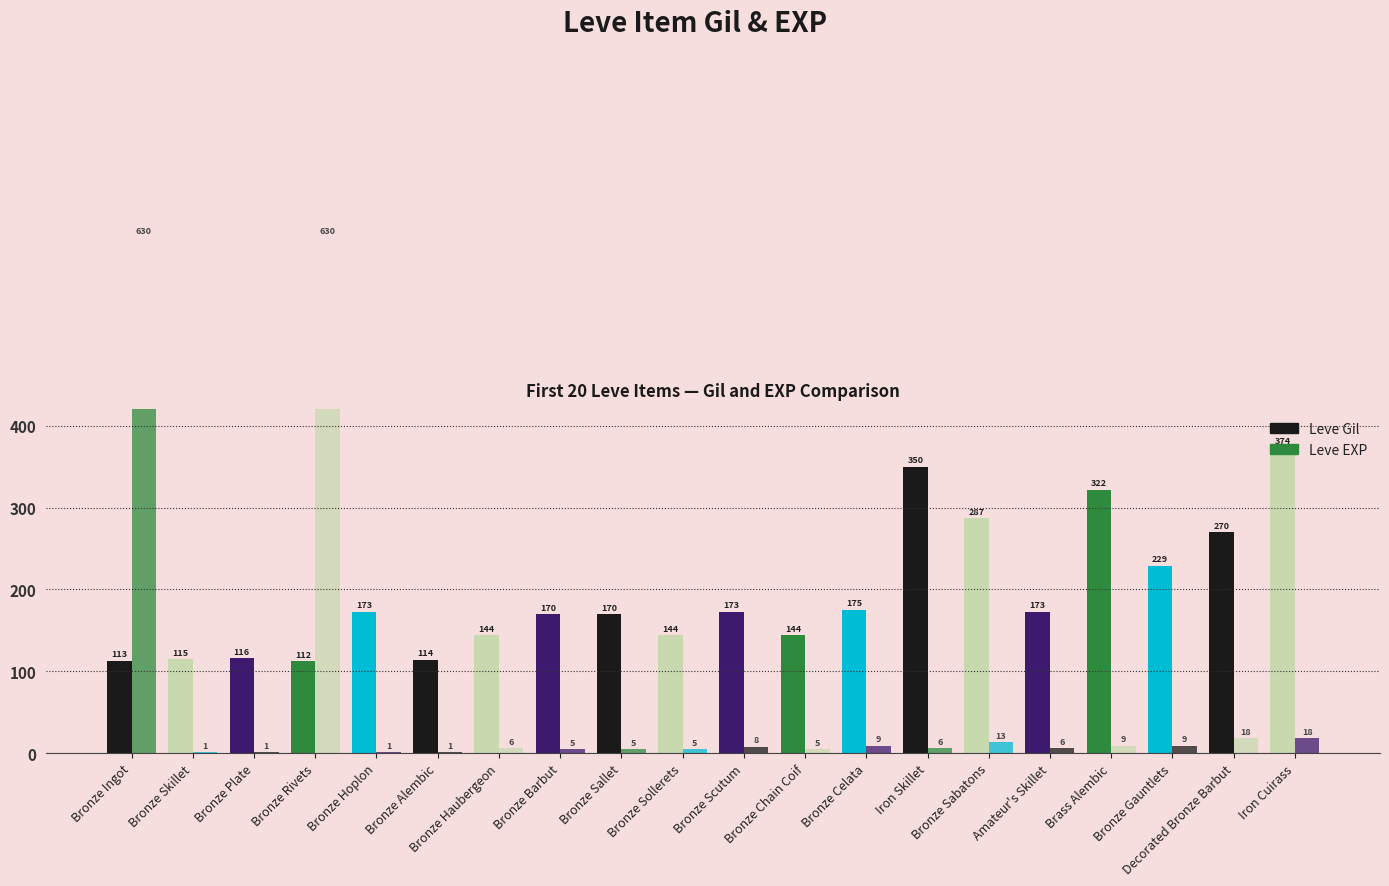

Rank the series by their average value, from highest to lowest.

Leve Gil, Leve EXP